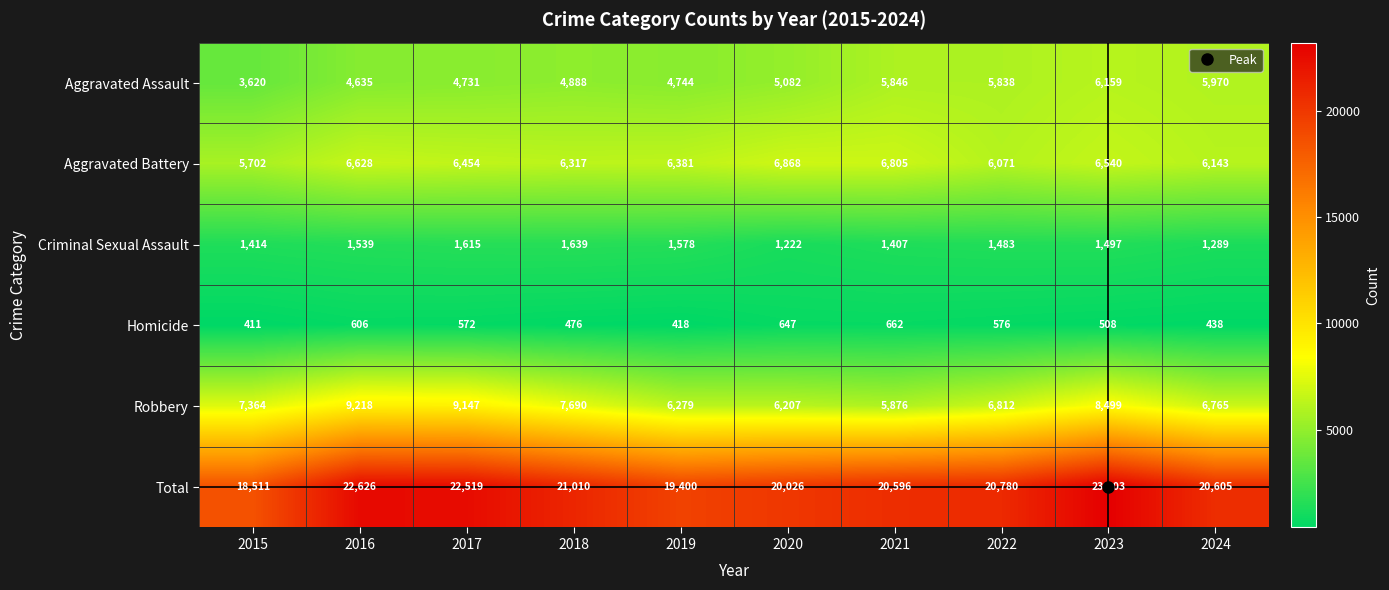

Between 2016 and 2018, which series saw the biggest shift?

Total